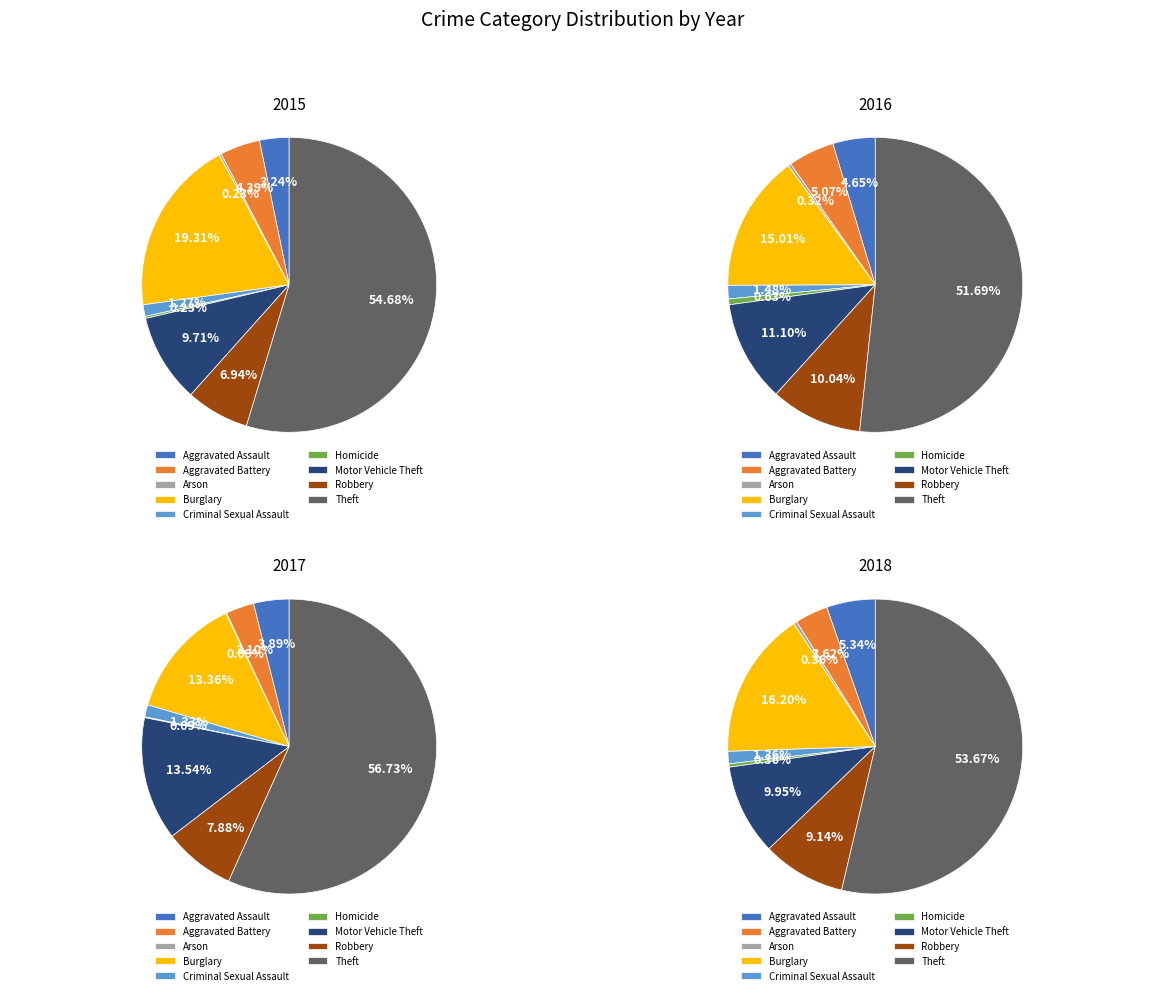

Rank the categories by values_2016 value from lowest to highest.

Arson, Homicide, Criminal Sexual Assault, Aggravated Assault, Aggravated Battery, Robbery, Motor Vehicle Theft, Burglary, Theft